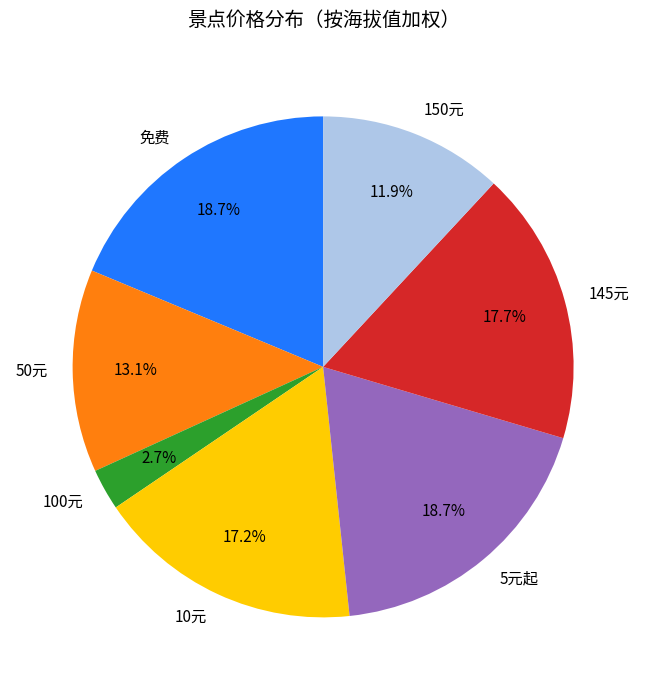

Which slice is the smallest?

100元